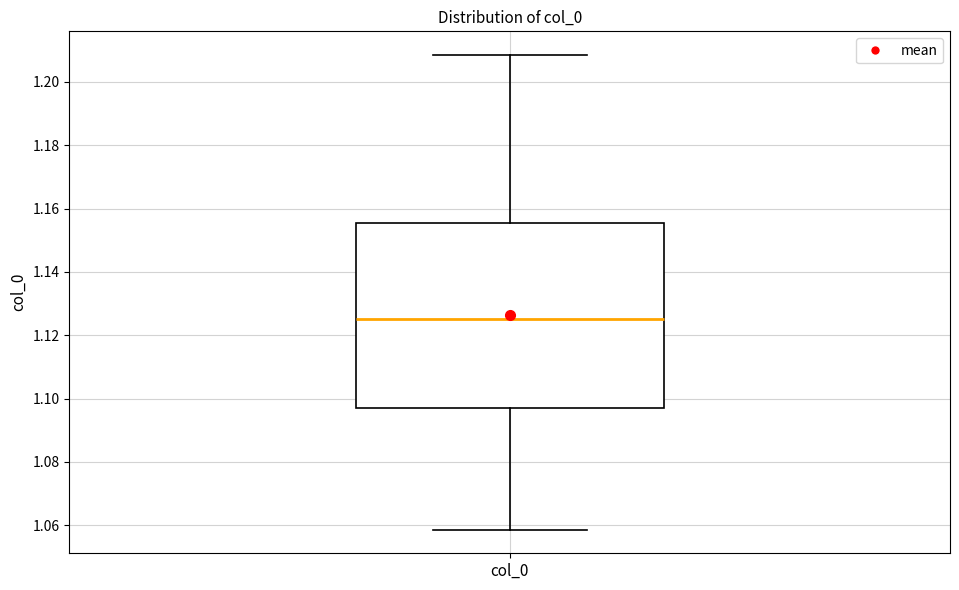

Where does the lower whisker of the box for col_0 end on the y-axis? The values are not printed on the chart, so give them approximately, as read against the axis.

1.058